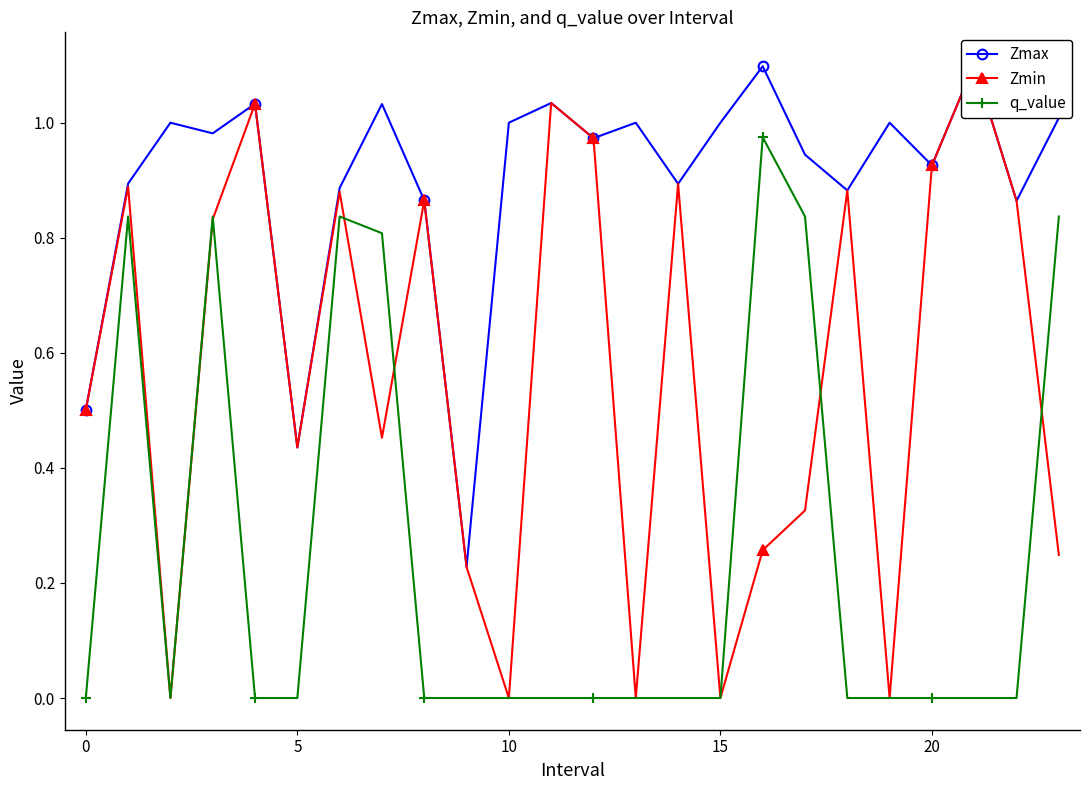

Is the value of Zmin at 14 greater than the value of Zmax at 0?

No